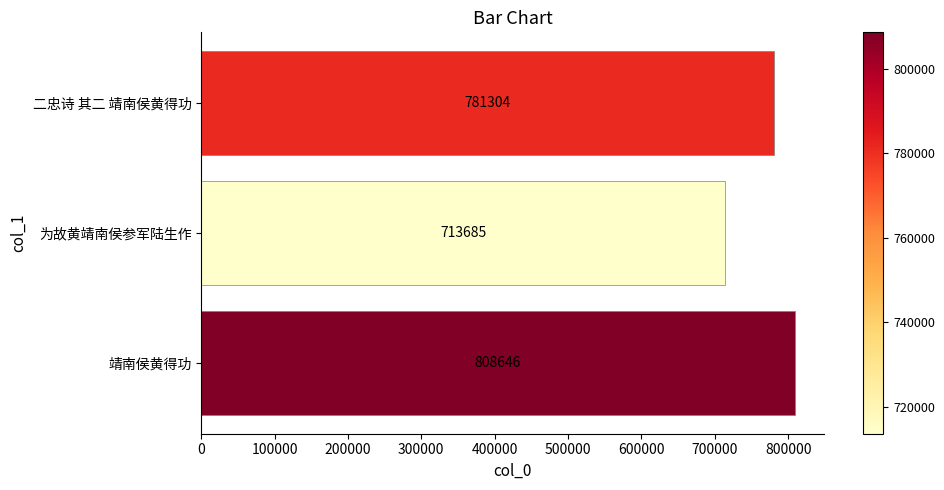

At which label is the value closest to 761165?

二忠诗 其二 靖南侯黄得功